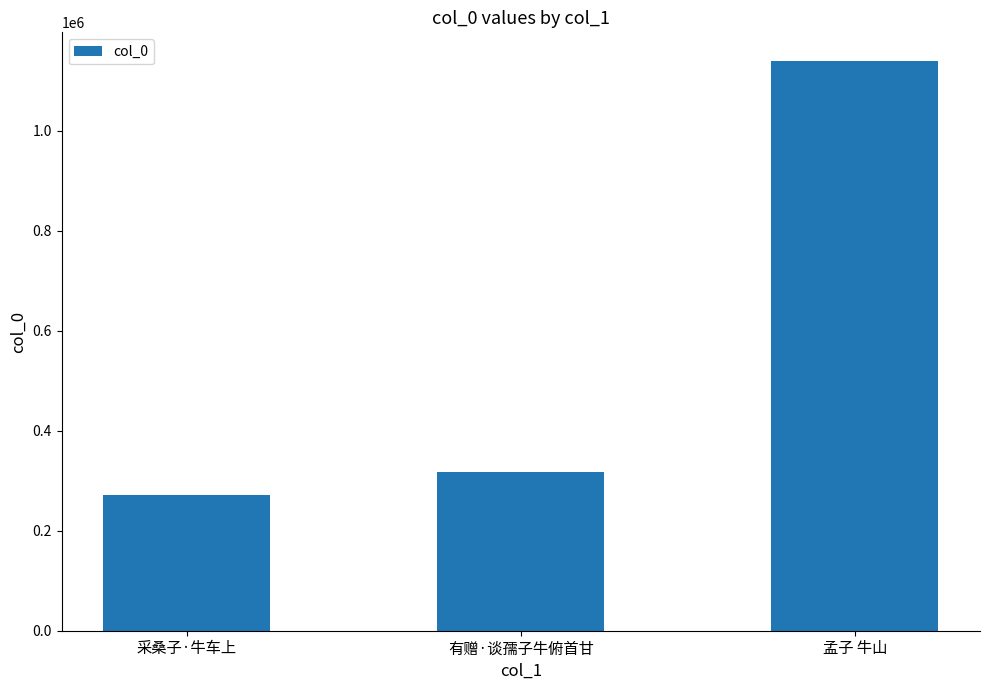

The value at 孟子 牛山 is 1140099. True or false?

True